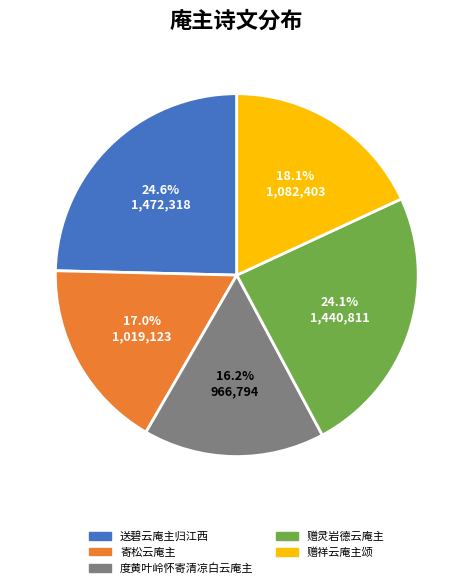

To the nearest percent, what is the difference between the largest and smallest slice percentages?

8%